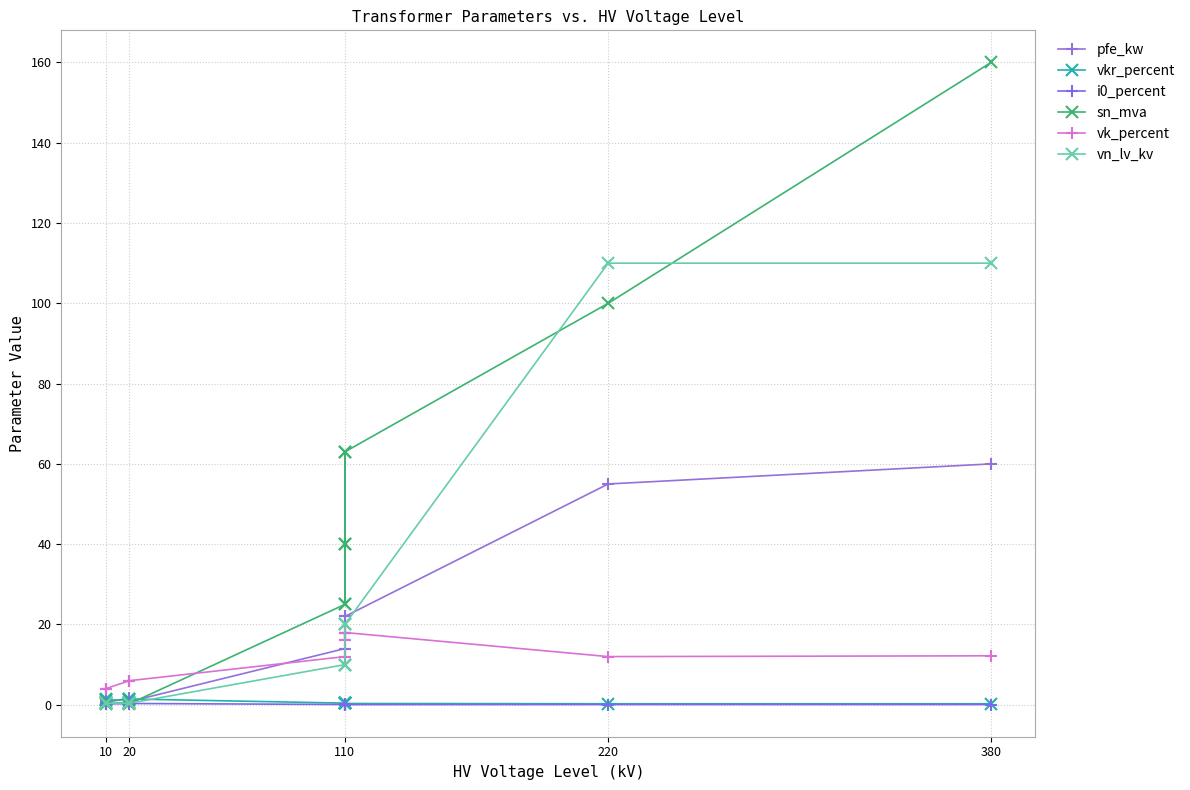

Does the chart have visible grid lines?

Yes